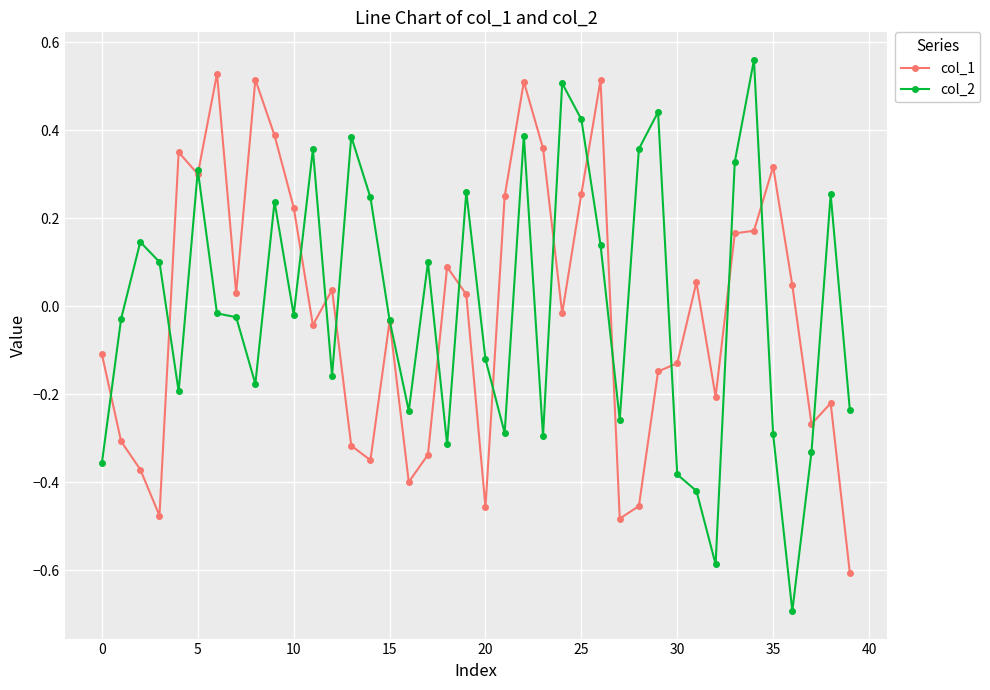

What is the smallest value displayed?

-0.7